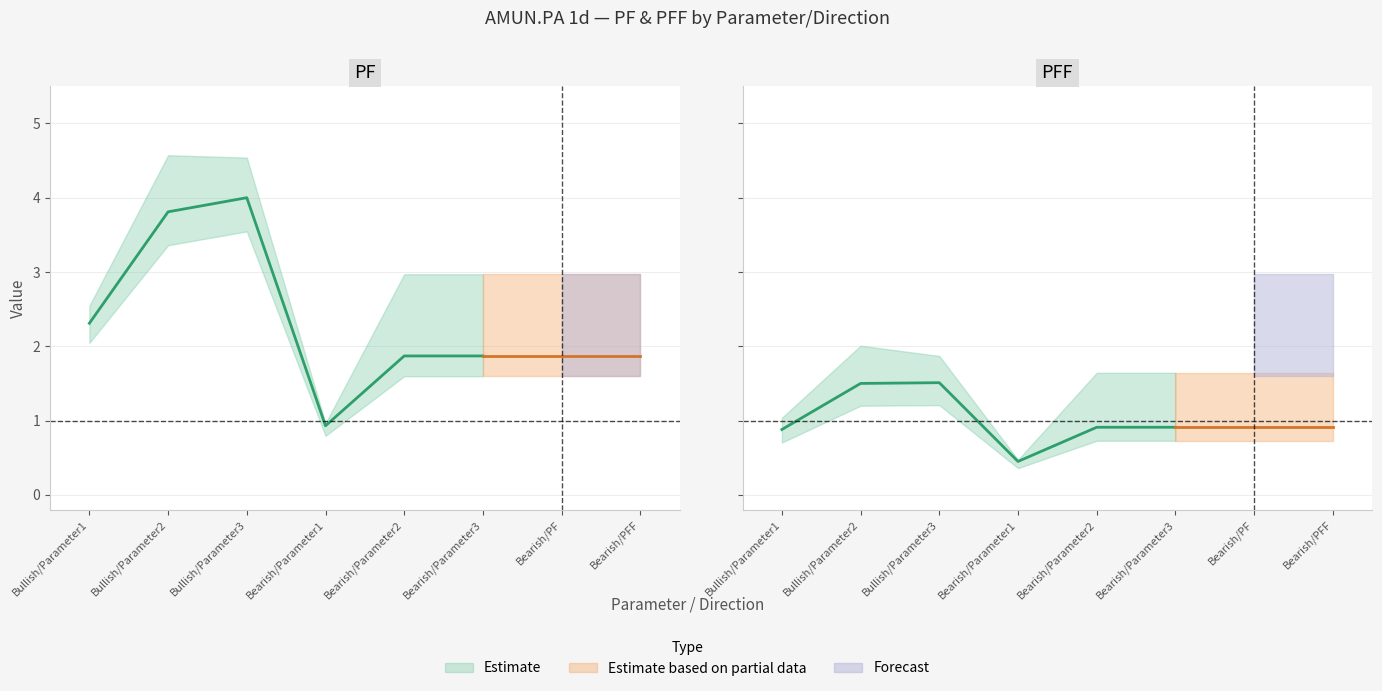

True or false: PFF and PF intersect in this chart.

False